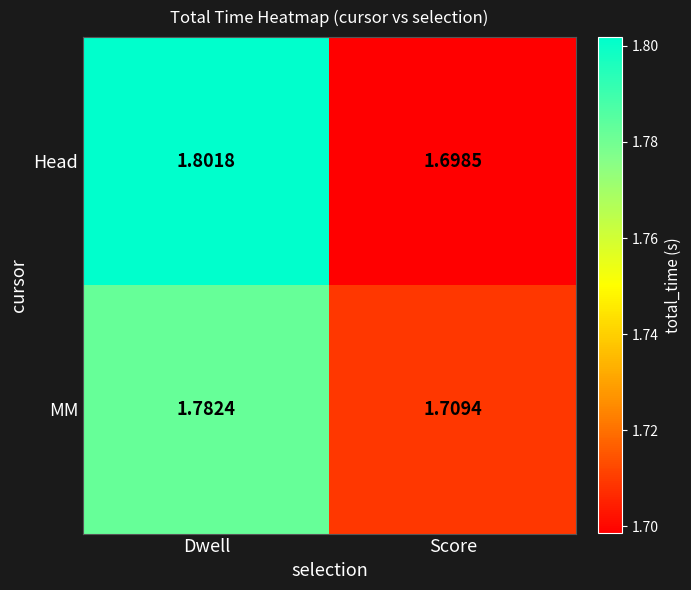

Which series changed the most between Dwell and Score?

Head